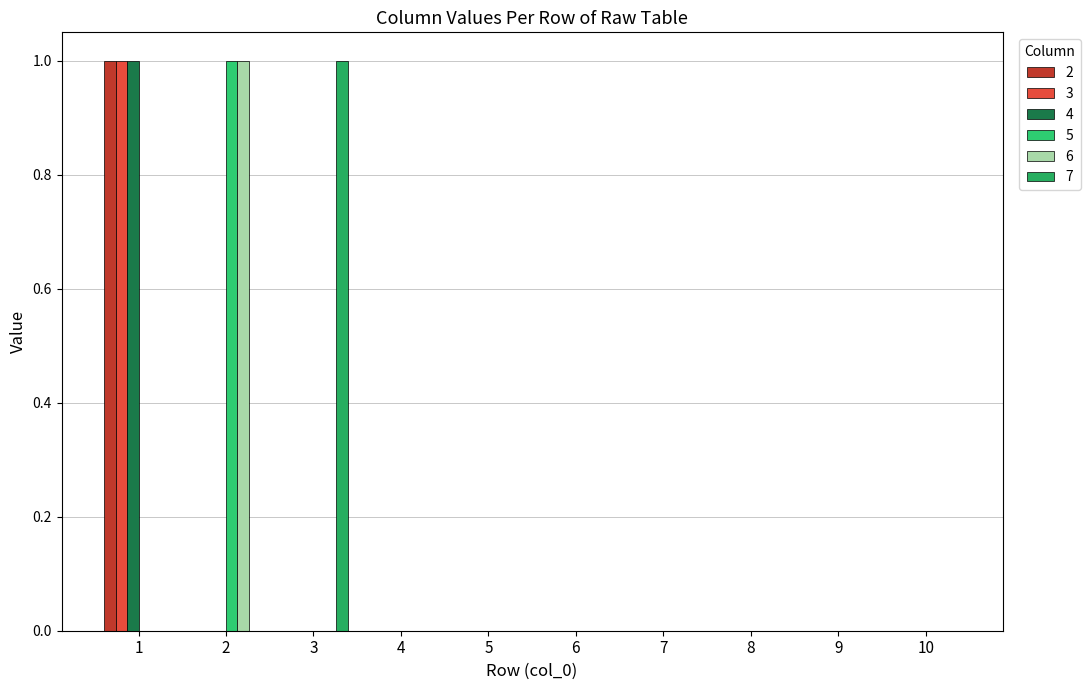

What is the highest value of the 7 series?

1